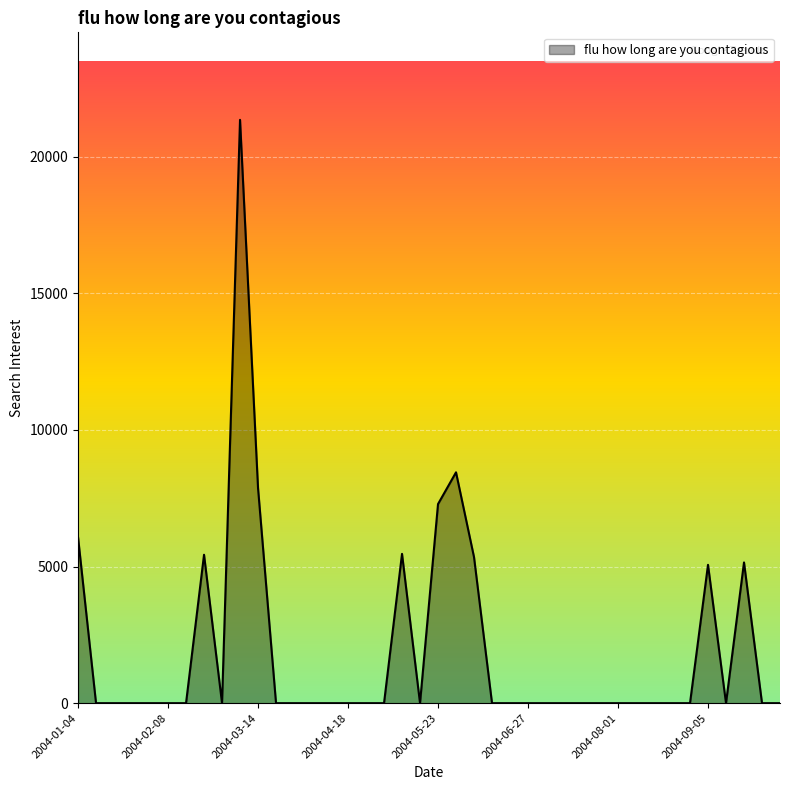

What is the maximum value shown in the chart?

21351.7